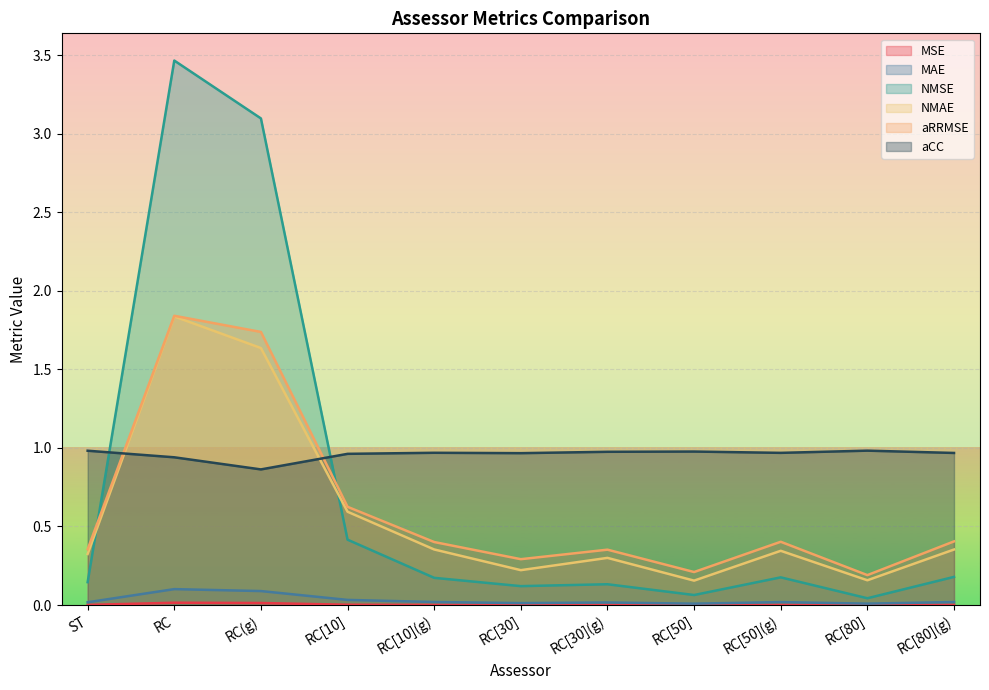

Rank the series at RC[30](g) from lowest to highest value.

MSE, MAE, NMSE, NMAE, aRRMSE, aCC